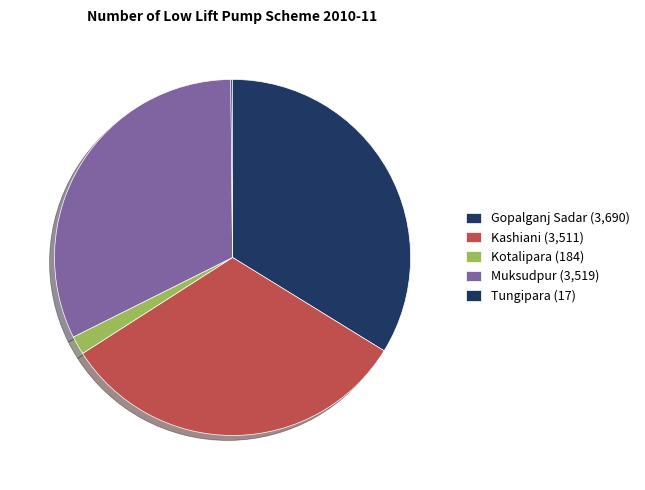

To the nearest percent, what is the difference between the largest and smallest slice percentages?

34%